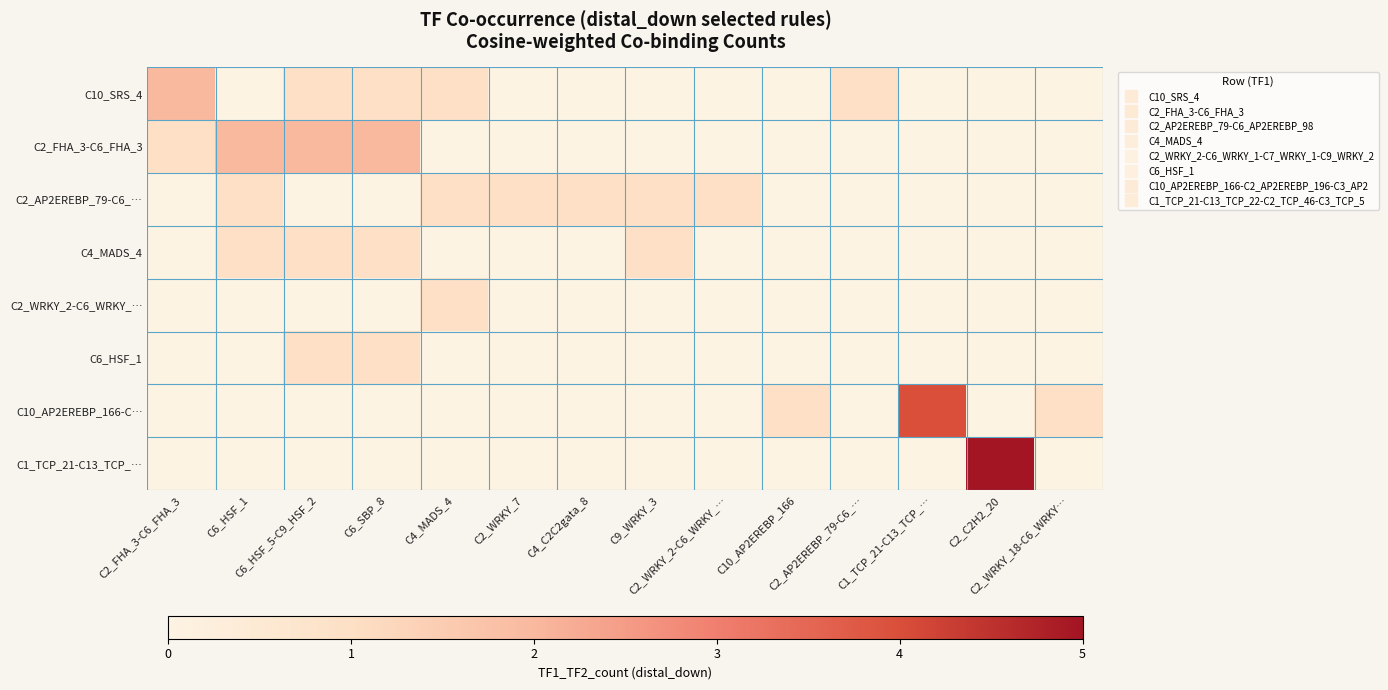

What is the total value across all series at C6_HSF_5-C9_HSF_2?

5